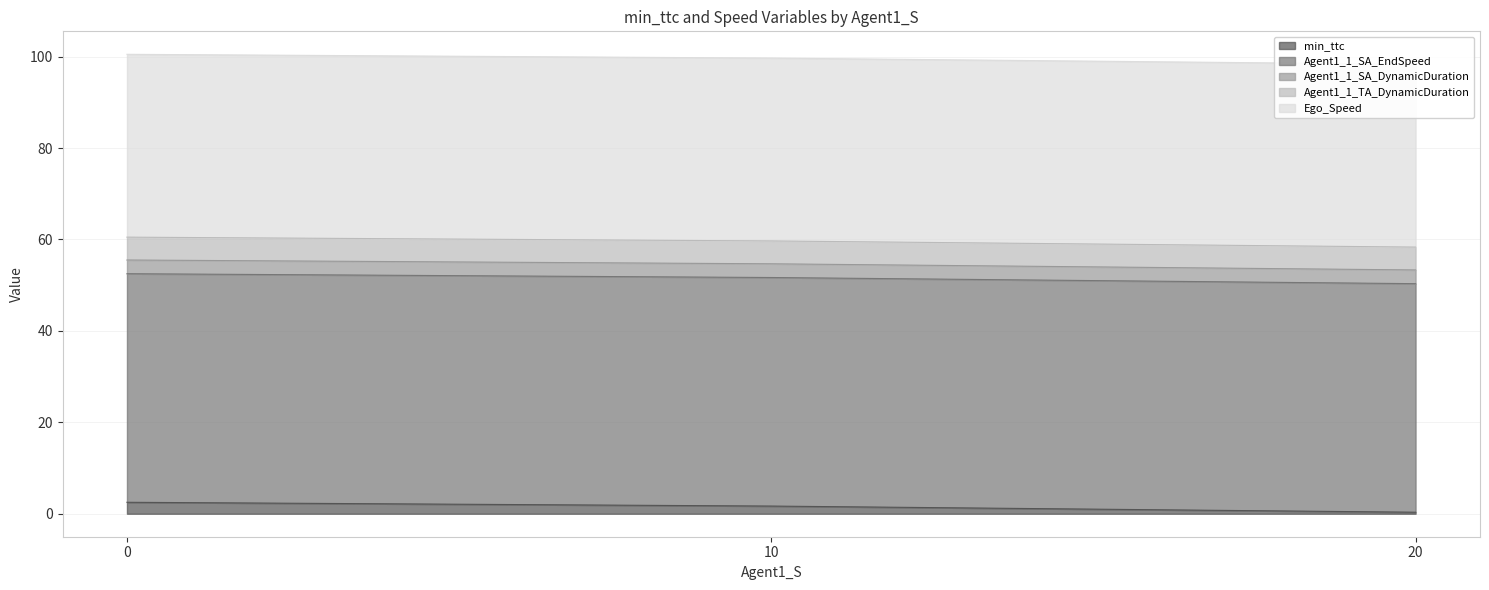

True or false: Ego_Speed and Agent1_1_SA_EndSpeed cross at least once.

False